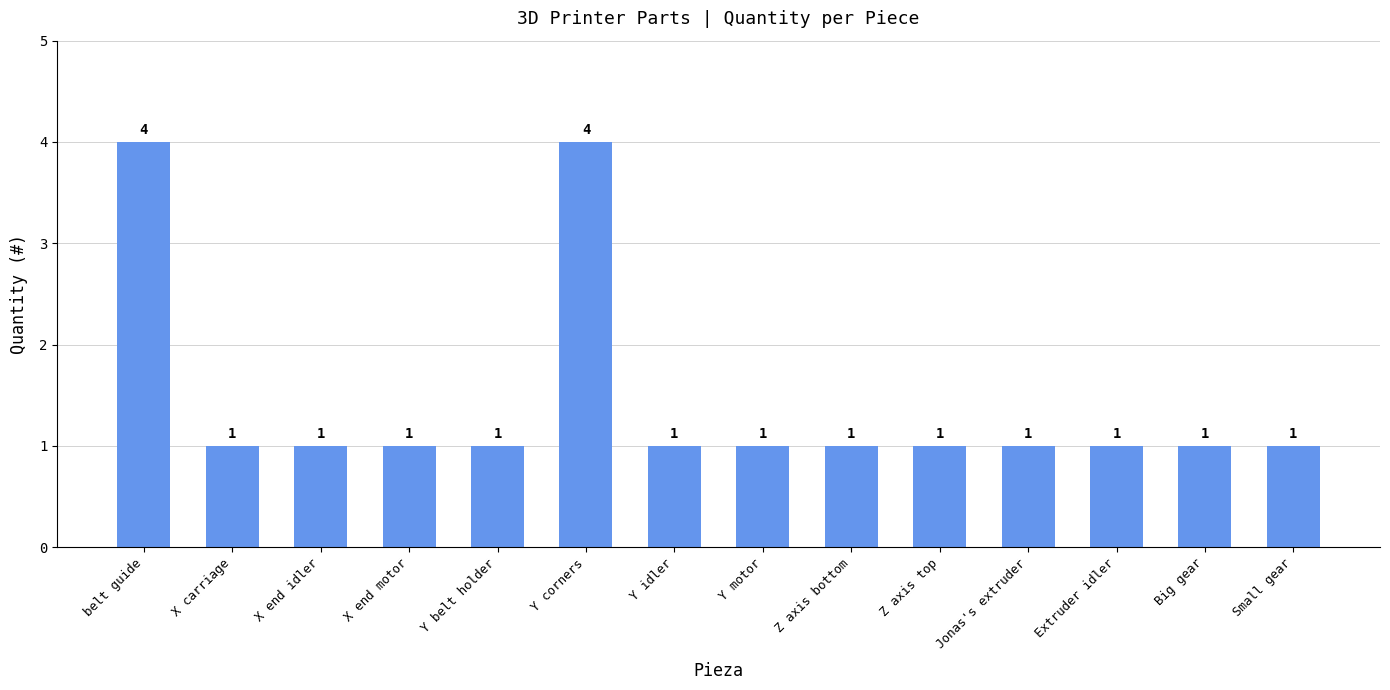

The value at belt guide is 2. True or false?

False